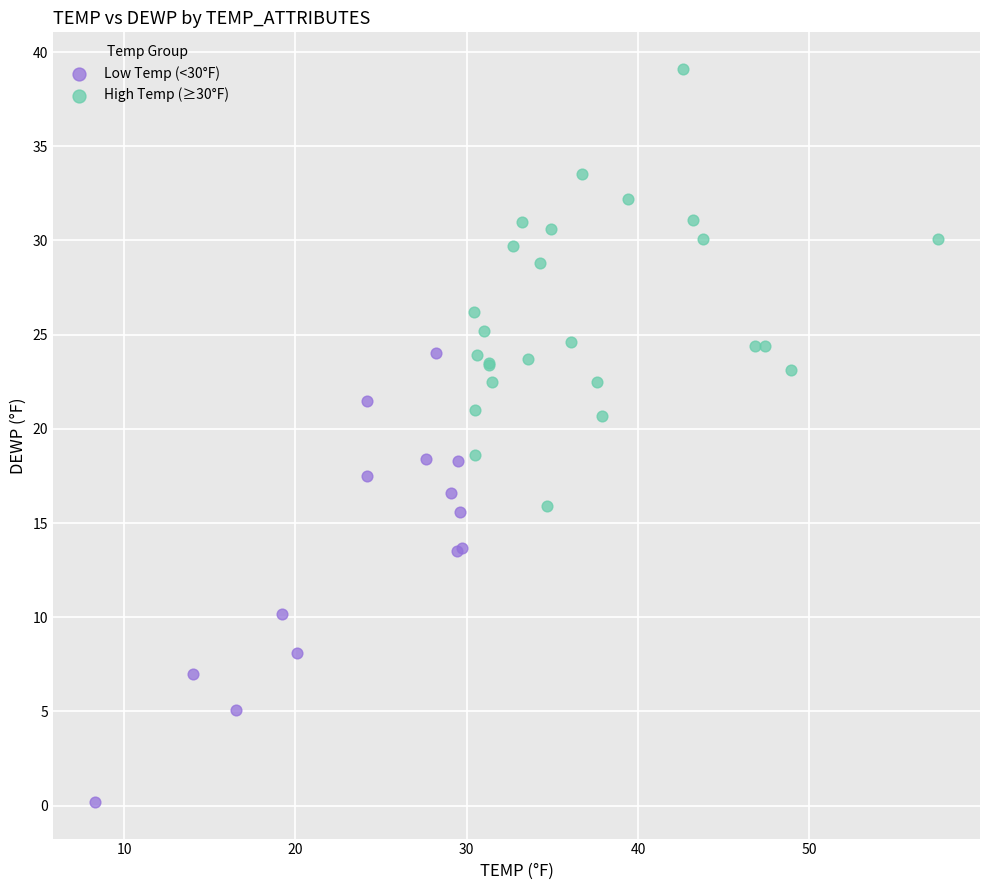

What are all the series names shown in the legend?

Low Temp (<30°F), High Temp (≥30°F)